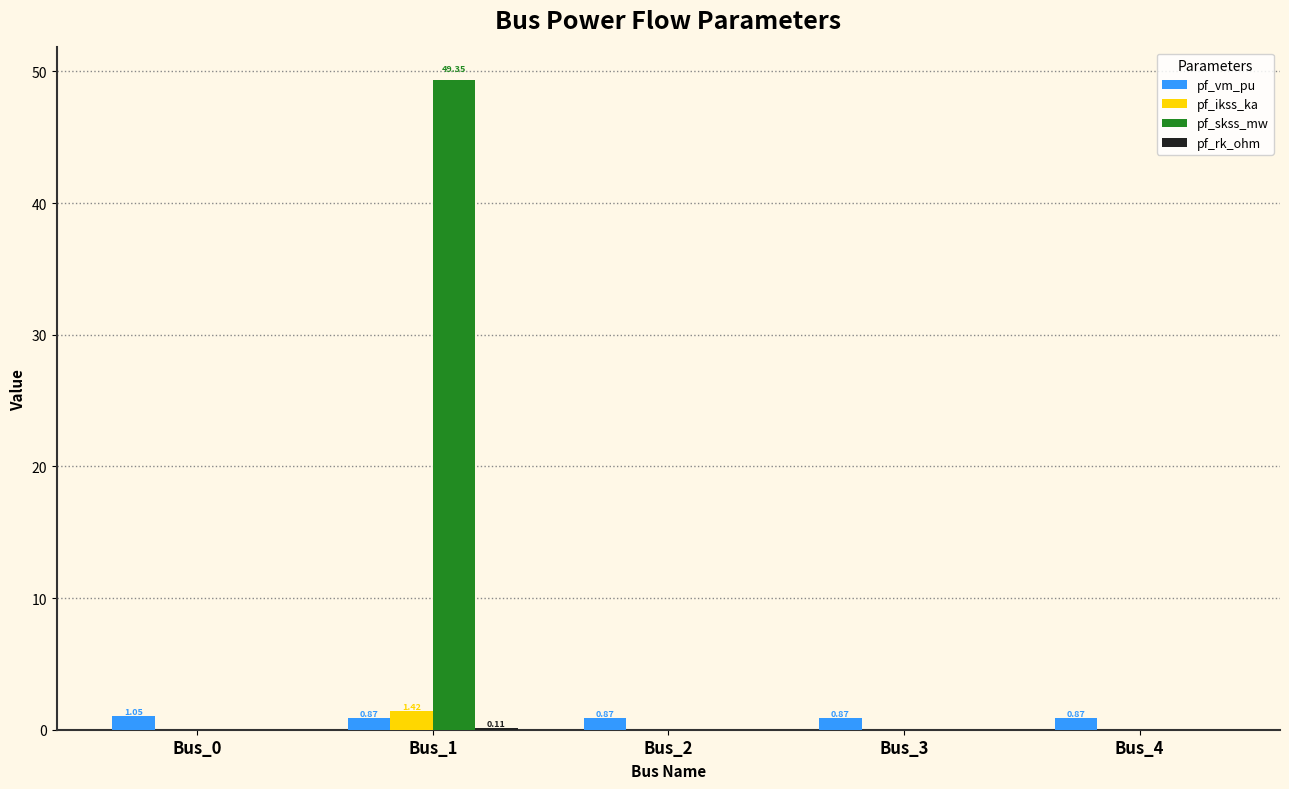

At which category is the sum across all series the highest?

Bus_1